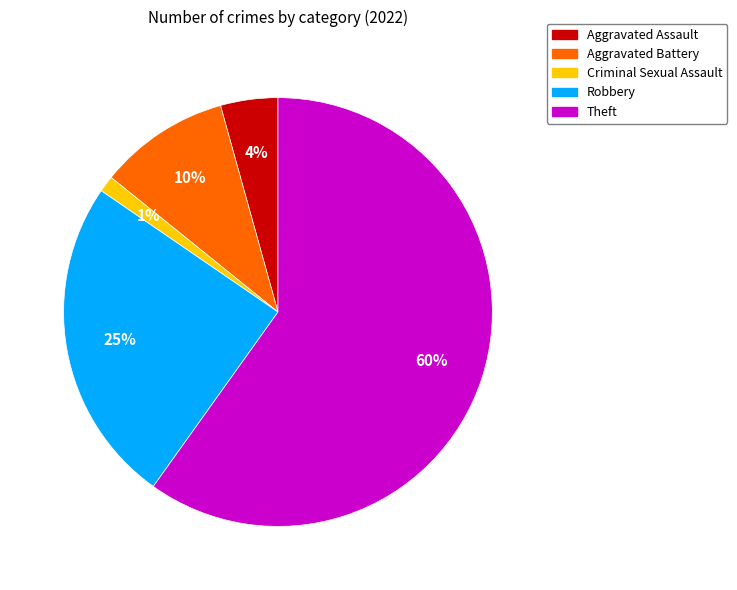

How many slices are in this pie chart?

5